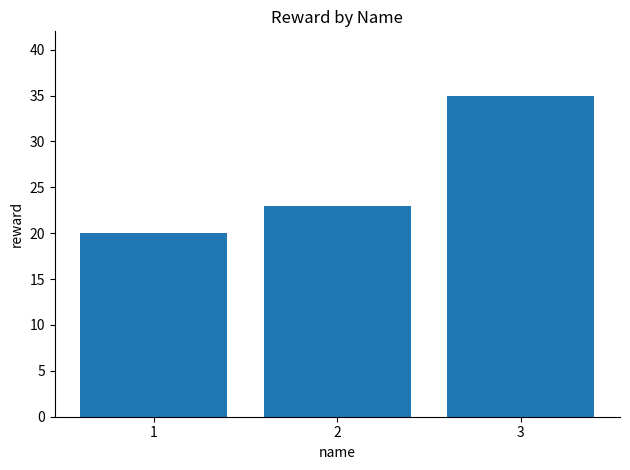

Count the number of data series in this chart.

1